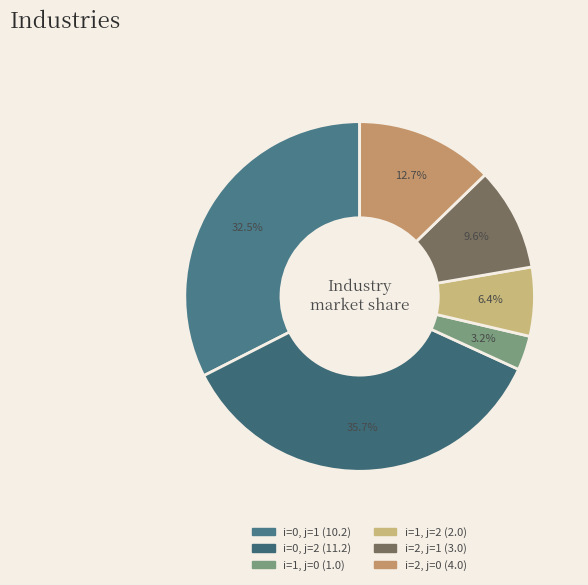

Which slice is the smallest?

i=1, j=0